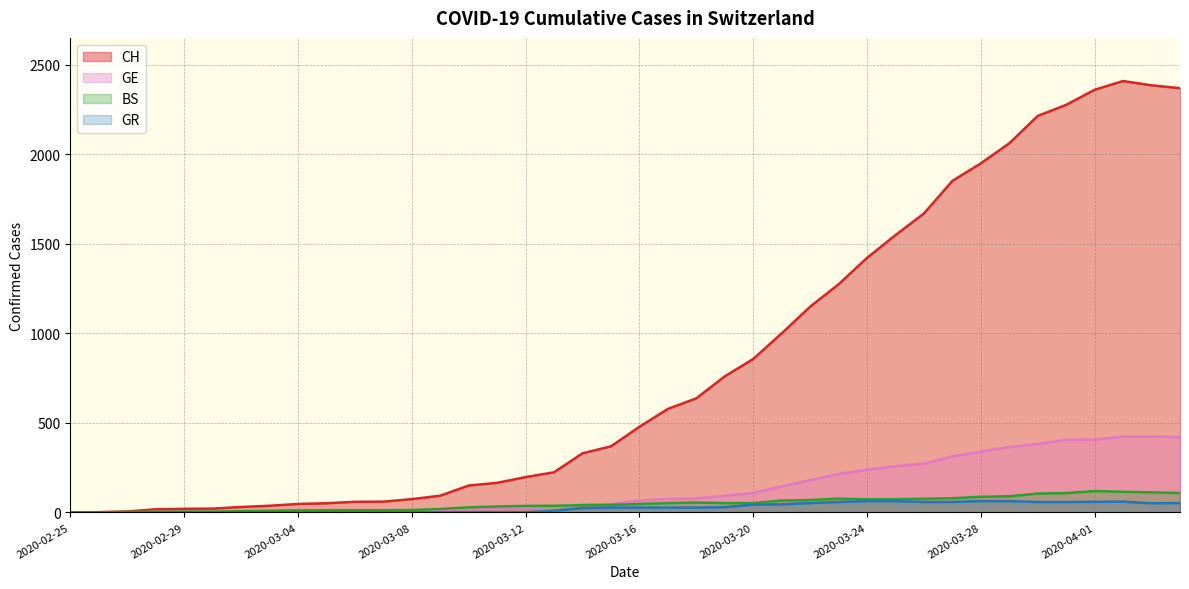

Where does the BS series first go above 47?

2020-03-17